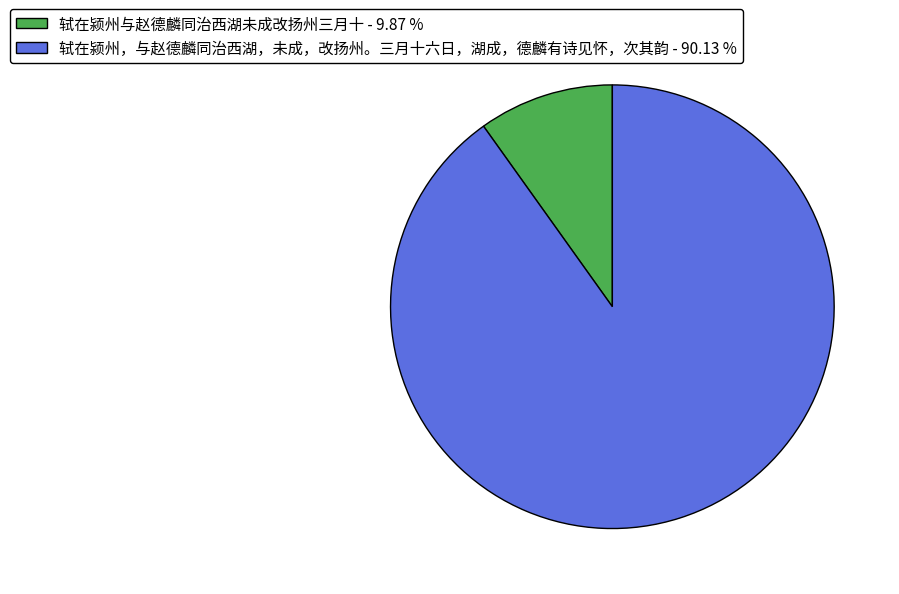

Do 轼在颍州，与赵德麟同治西湖，未成，改扬州。三月十六日，湖成，德麟有诗见怀，次其韵 - 90.13 % and 轼在颍州与赵德麟同治西湖未成改扬州三月十 - 9.87 % together represent more than half of the pie?

Yes